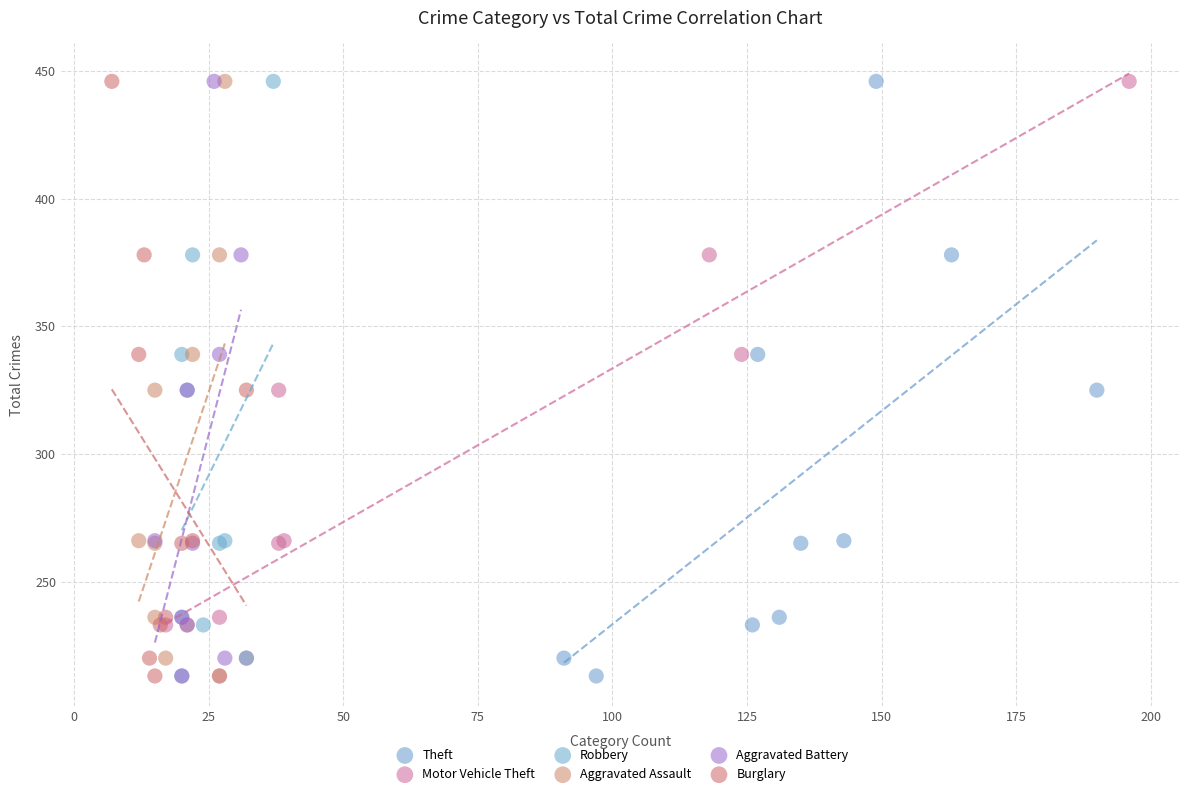

What are all the series names shown in the legend?

Theft, Motor Vehicle Theft, Robbery, Aggravated Assault, Aggravated Battery, Burglary